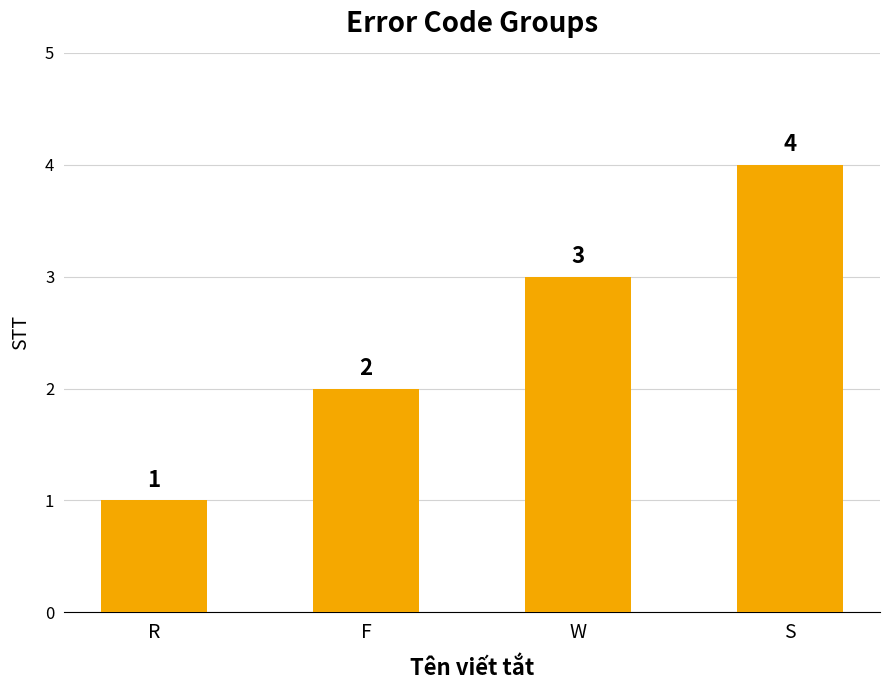

What is the approximate value at S?

4